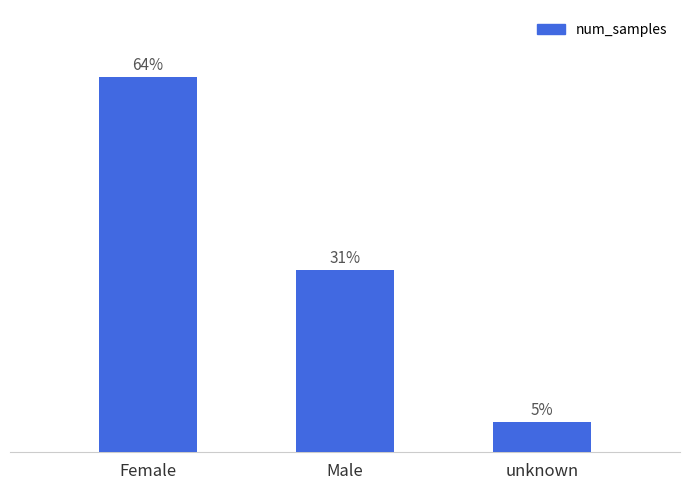

List the labels in order of value, largest first.

Female, Male, unknown